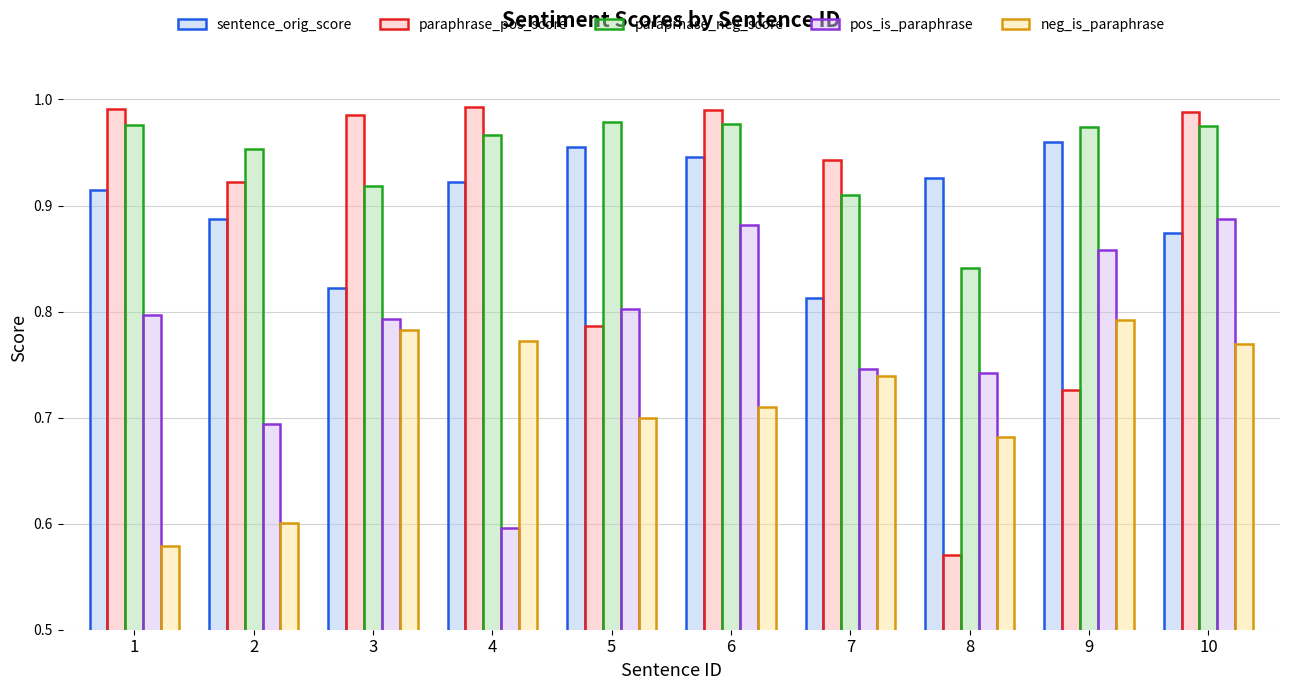

What is the difference between the maximum and minimum values in the neg_is_paraphrase series?

0.2